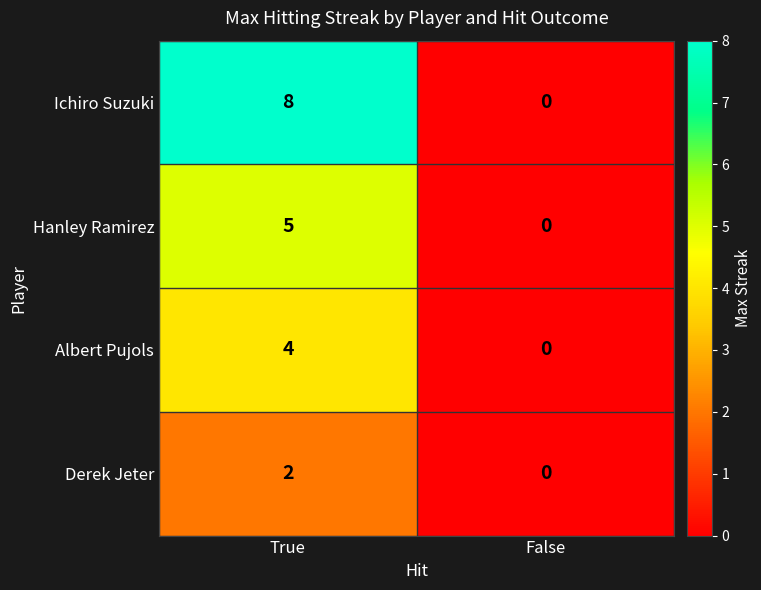

Which series has the widest spread of values?

Ichiro Suzuki